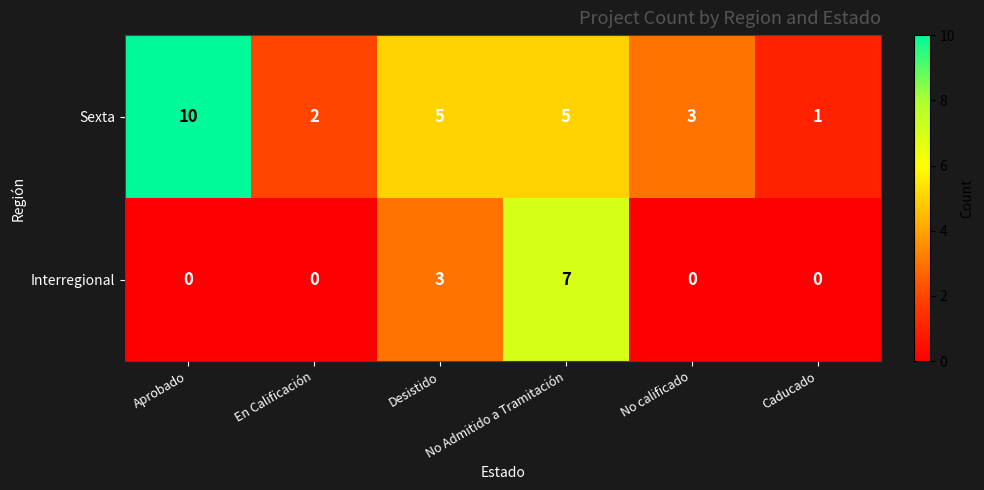

How many categories are shown in the chart?

6